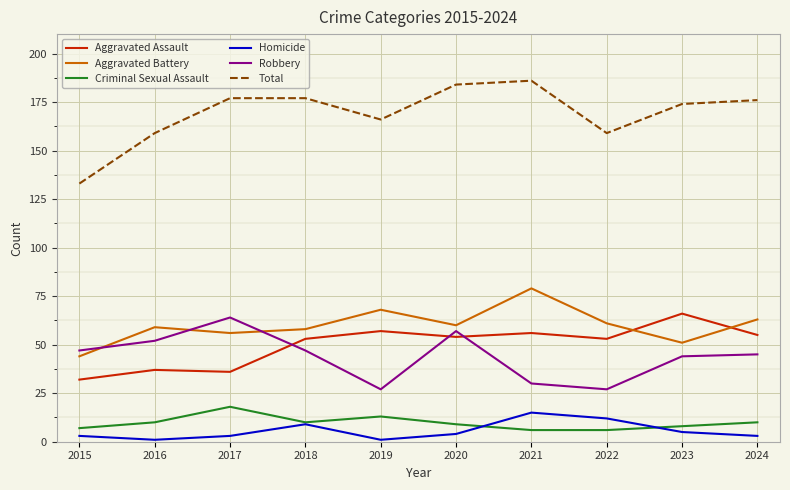

Rank the series at 2019 from highest to lowest value.

Total, Aggravated Battery, Aggravated Assault, Robbery, Criminal Sexual Assault, Homicide